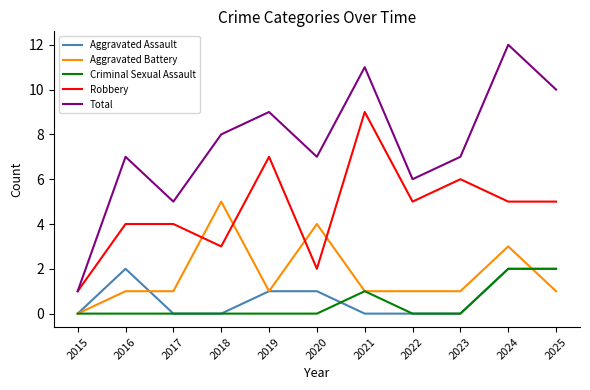

How many lines are shown in the chart?

5